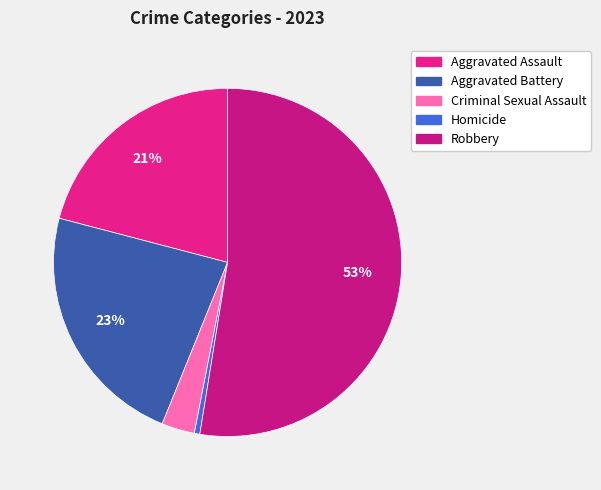

To the nearest percent, what is the average slice percentage?

20%